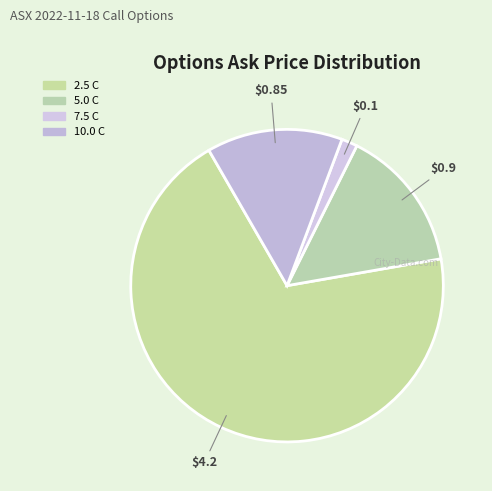

Count the number of slices in the pie.

4